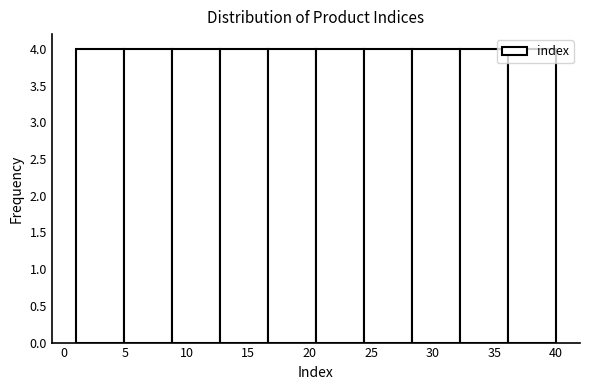

Reading left to right, list every bar in this chart as the range it spans on the x-axis followed by its height. Neither the bar edges nor the heights are printed on the chart, so give them approximately, as read against the axes.

1.0 to 4.9: 4
4.9 to 8.8: 4
8.8 to 12.7: 4
12.7 to 16.6: 4
16.6 to 20.5: 4
20.5 to 24.4: 4
24.4 to 28.3: 4
28.3 to 32.2: 4
32.2 to 36.1: 4
36.1 to 40.0: 4